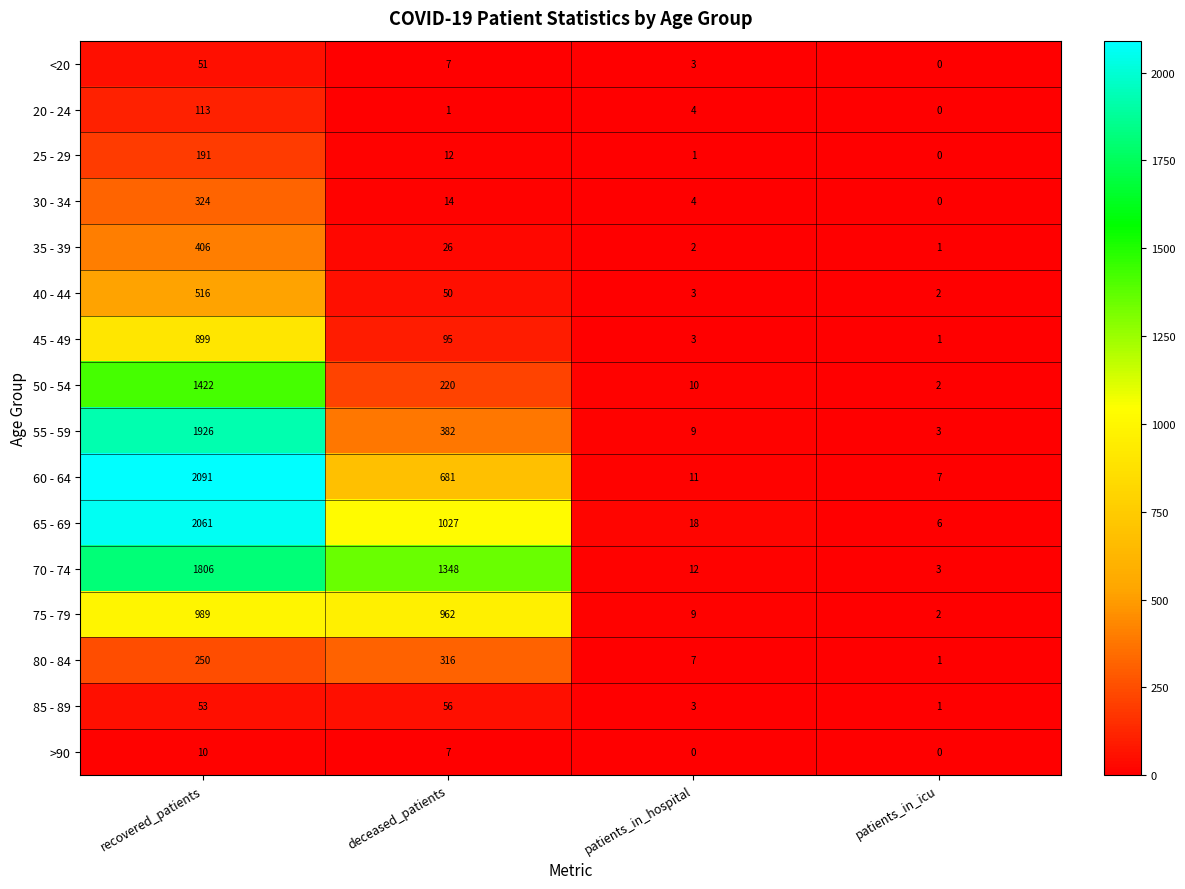

The value of 35 - 39 at patients_in_hospital is 2. True or false?

True